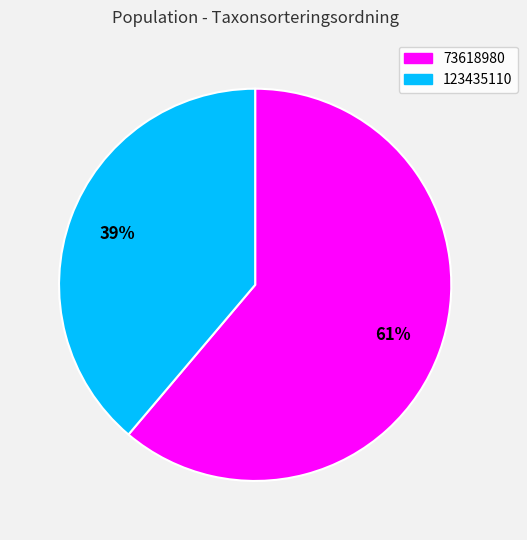

Which has a higher value, 123435110 or 73618980?

73618980